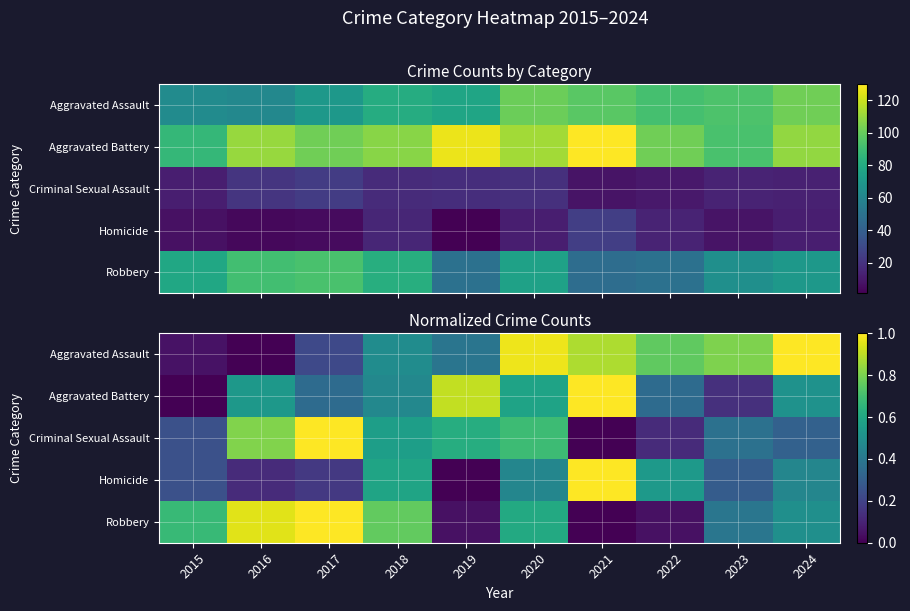

What is the spread (max minus min) of values at 2023?

0.7